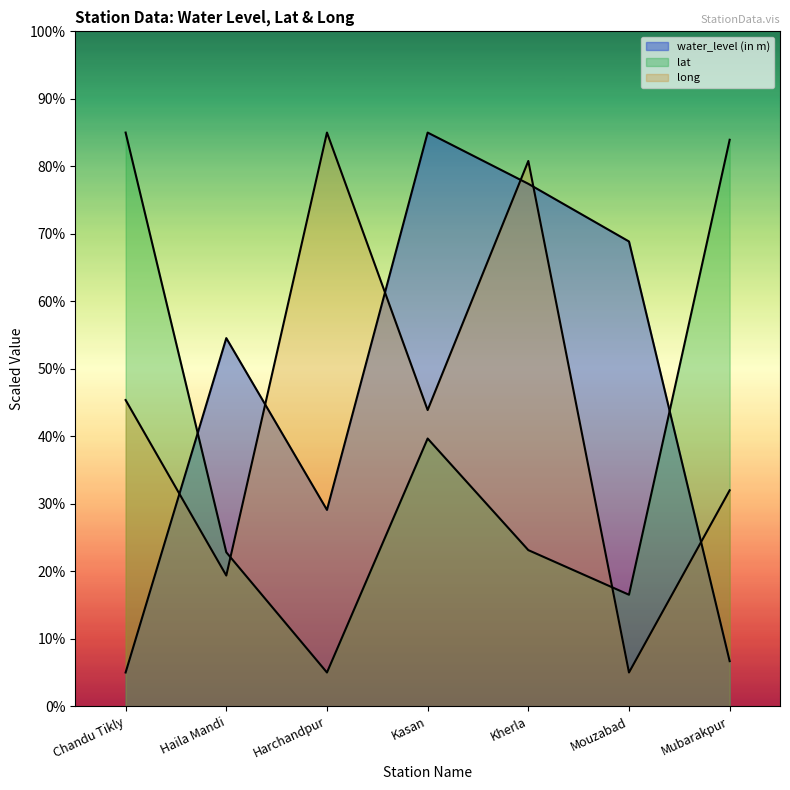

Which series changed the most between Kherla and Mouzabad?

long